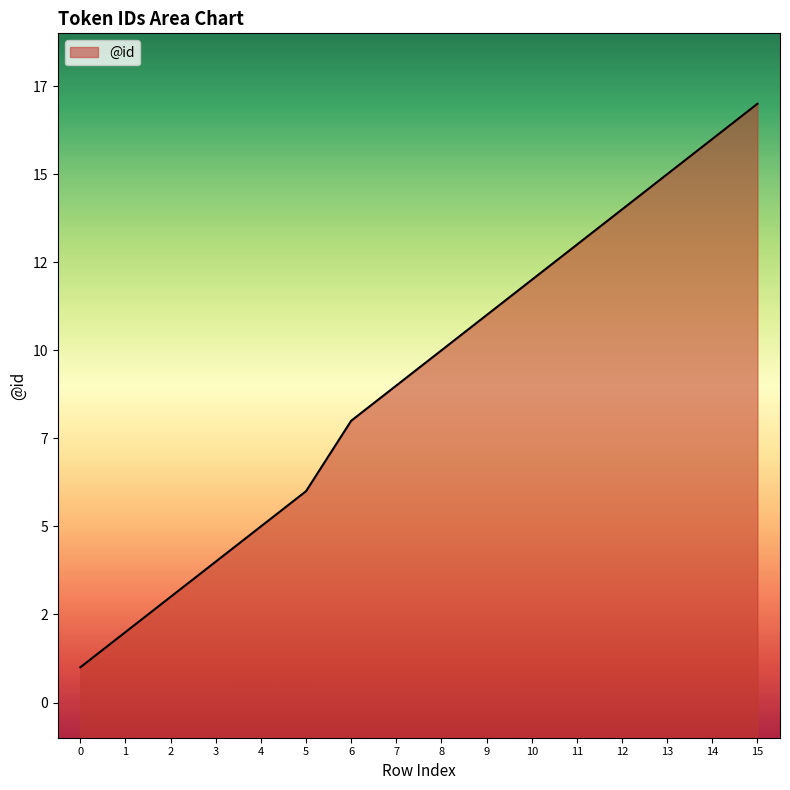

The value at 6 is 8. True or false?

True